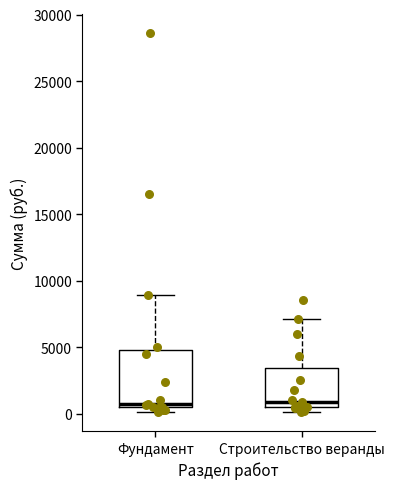

Where is the lower edge of the box for Строительство веранды on the y-axis? The values are not printed on the chart, so give them approximately, as read against the axis.

500